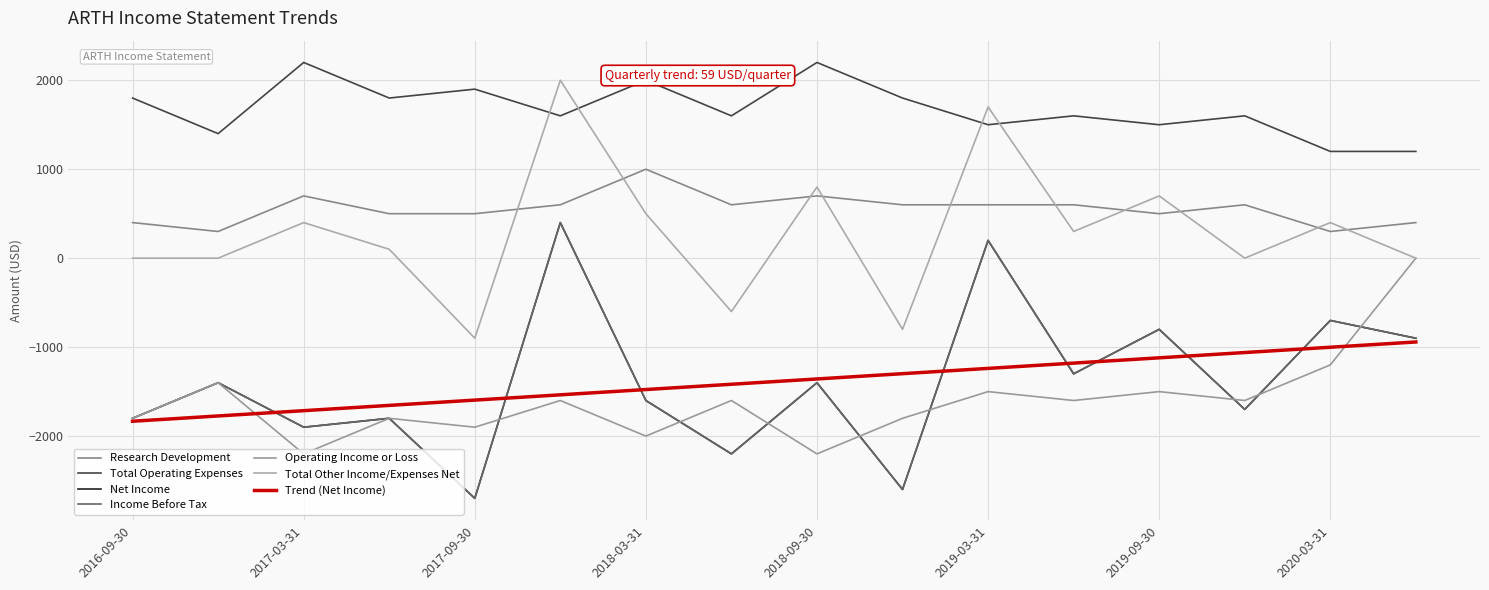

Is this an area chart (filled region under the line)?

No